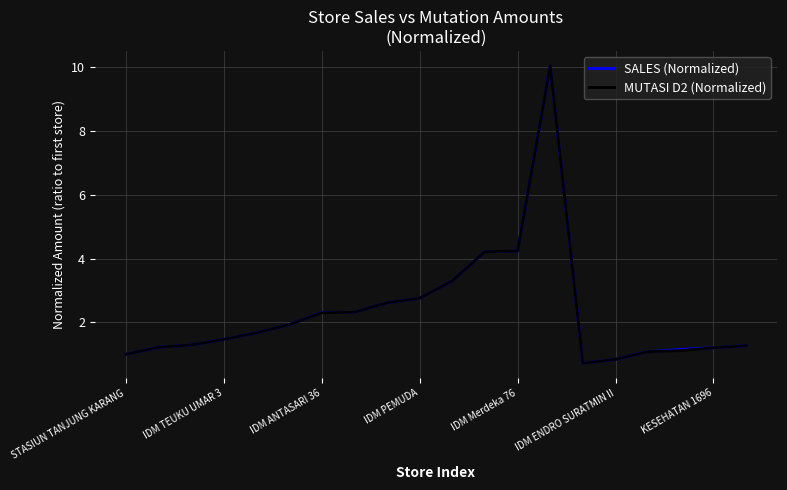

What is the difference between the second highest and second lowest values in the SALES (Normalized) series?

3.4